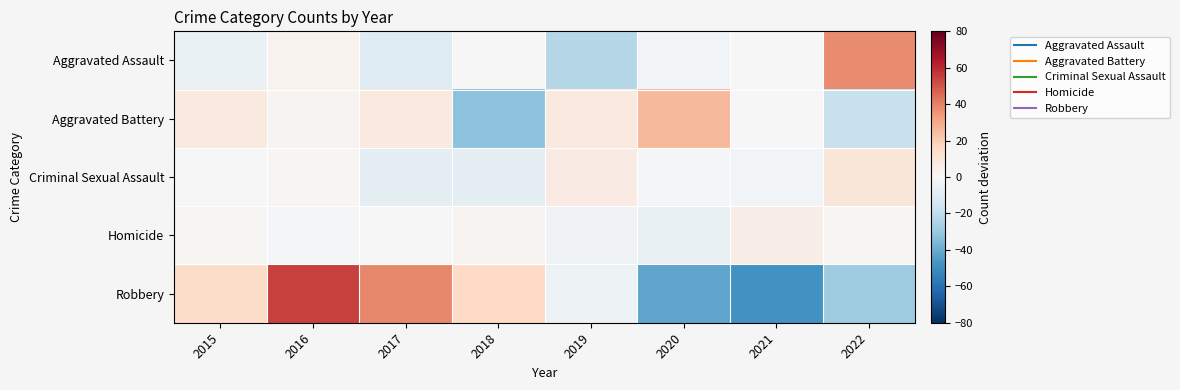

Between 2017 and 2015, which is larger?

2015